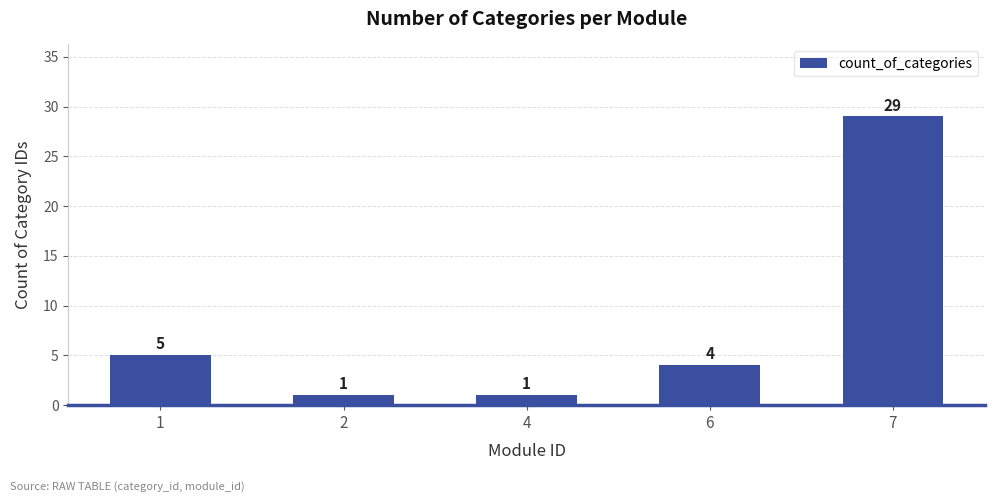

Does the chart contain any negative values?

No